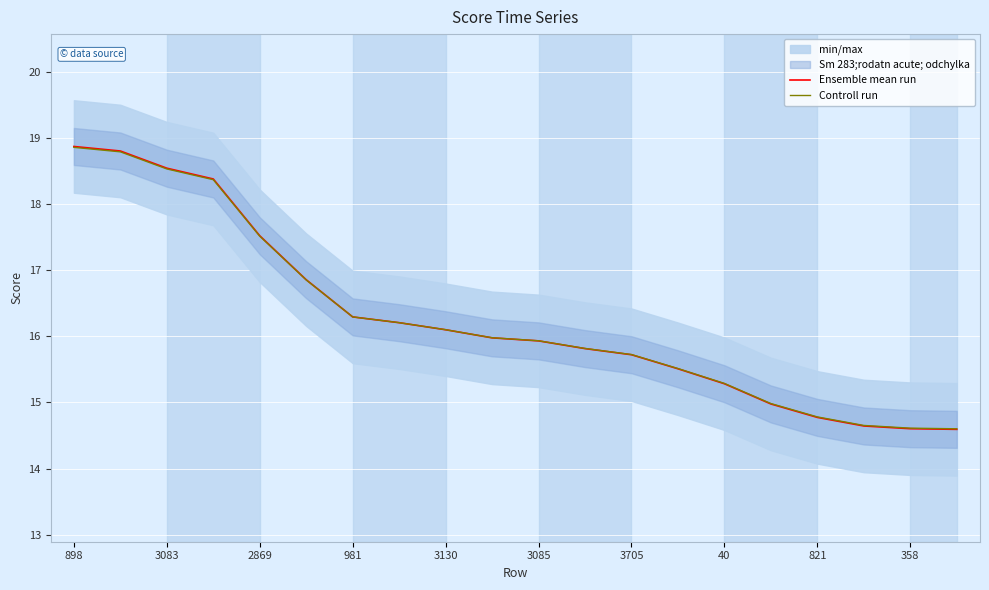

What is the difference between the Ensemble mean run values at 40 and 358?

0.7